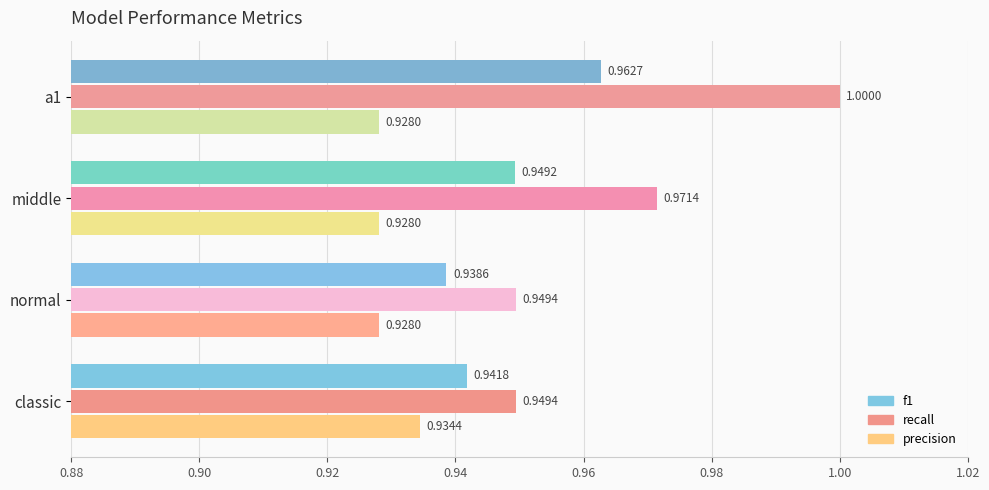

Rank the series by their average value, from highest to lowest.

recall, f1, precision